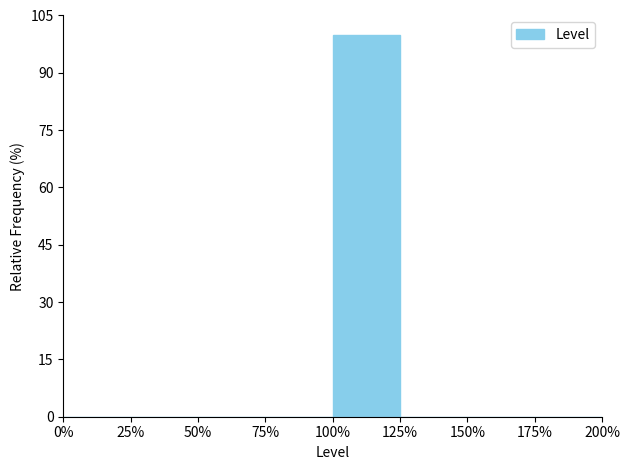

Reading right to left, transcribe all the data shown in this chart.

175%=0	150%=0	125%=0	100%=100	75%=0	50%=0	25%=0	0%=0